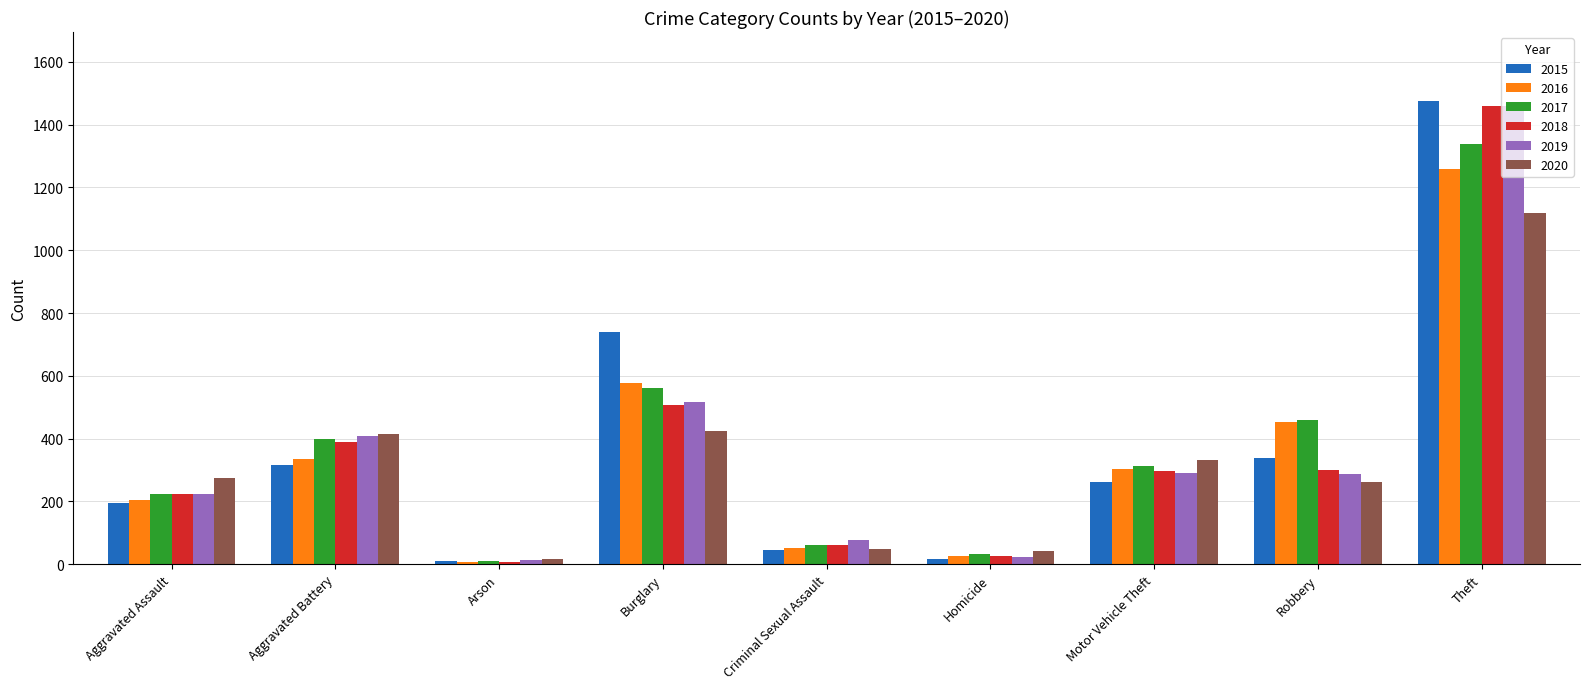

What is the sum of the 2020 values at Arson and Aggravated Assault?

290